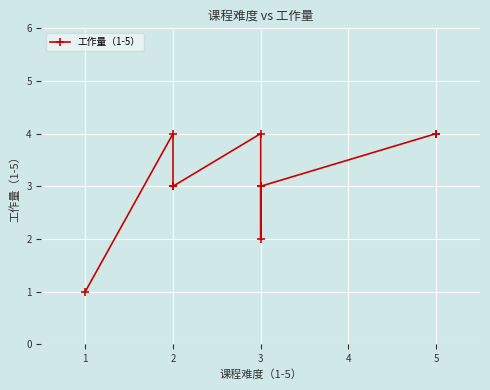

At which category does the chart reach its peak across all series?

2